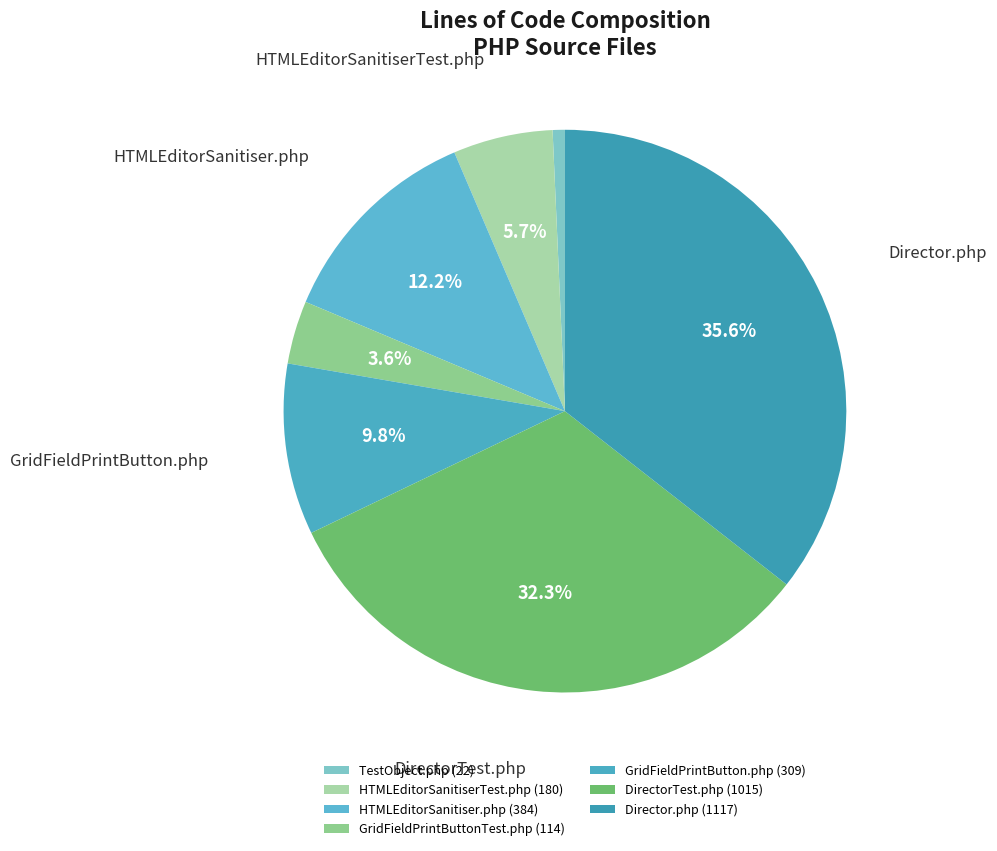

Does GridFieldPrintButton.php account for over 50% of the chart?

No